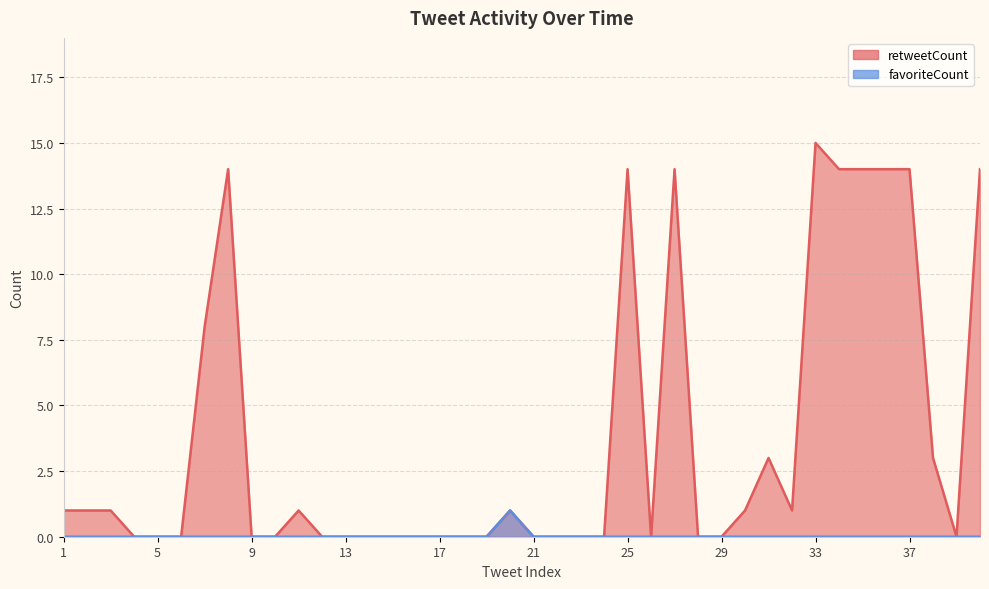

Reading left to right, extract all data points from this chart.

retweetCount: 1	1	1	0	0	0	8	14	0	0	1	0	0	0	0	0	0	0	0	1	0	0	0	0	14	0	14	0	0	1	3	1	15	14	14	14	14	3	0	14
favoriteCount: 0	0	0	0	0	0	0	0	0	0	0	0	0	0	0	0	0	0	0	1	0	0	0	0	0	0	0	0	0	0	0	0	0	0	0	0	0	0	0	0